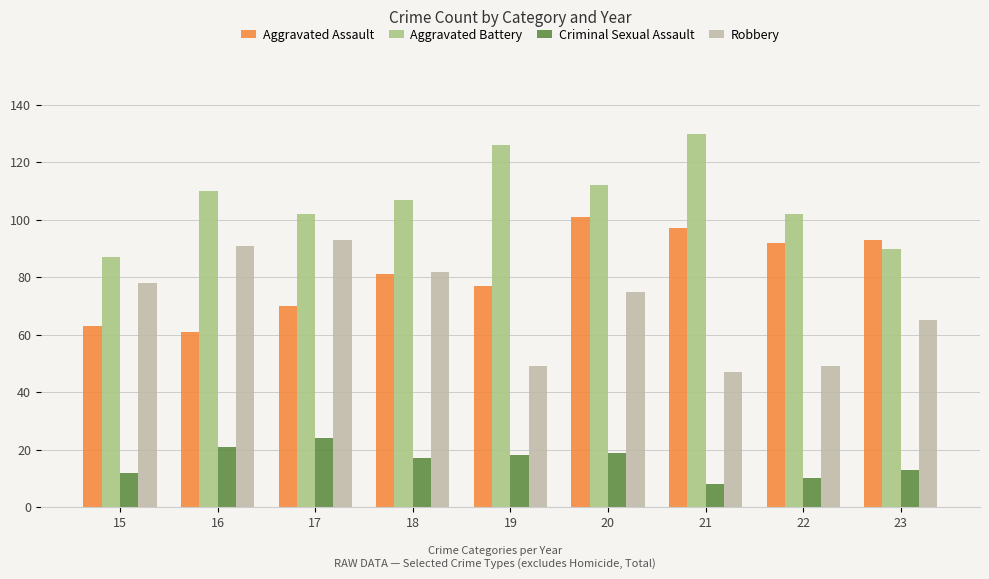

Reading left to right, transcribe all the data shown in this chart.

Aggravated Assault: 15=63	16=61	17=70	18=81	19=77	20=101	21=97	22=92	23=93
Aggravated Battery: 15=87	16=110	17=102	18=107	19=126	20=112	21=130	22=102	23=90
Criminal Sexual Assault: 15=12	16=21	17=24	18=17	19=18	20=19	21=8	22=10	23=13
Robbery: 15=78	16=91	17=93	18=82	19=49	20=75	21=47	22=49	23=65